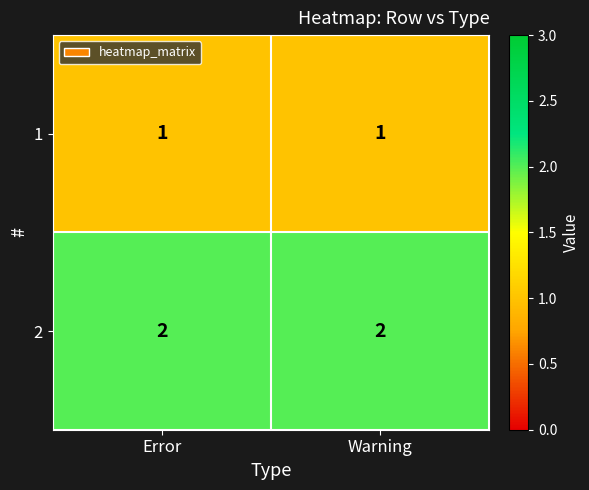

Reading left to right, what are all the values shown in this chart?

1: Error=1	Warning=1
2: Error=2	Warning=2